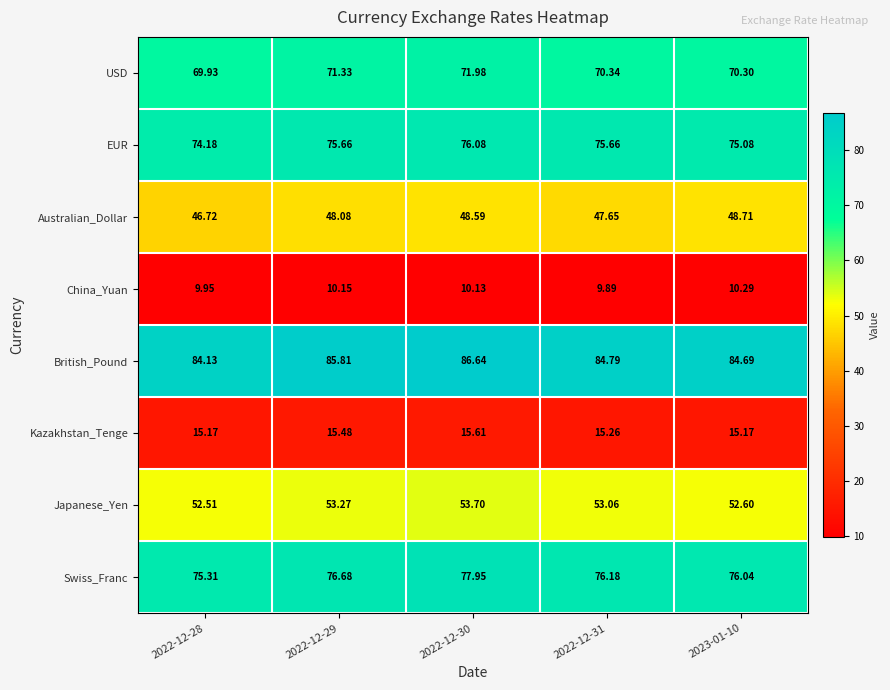

Rank the series by their maximum value, from highest to lowest.

British_Pound, Swiss_Franc, EUR, USD, Japanese_Yen, Australian_Dollar, Kazakhstan_Tenge, China_Yuan